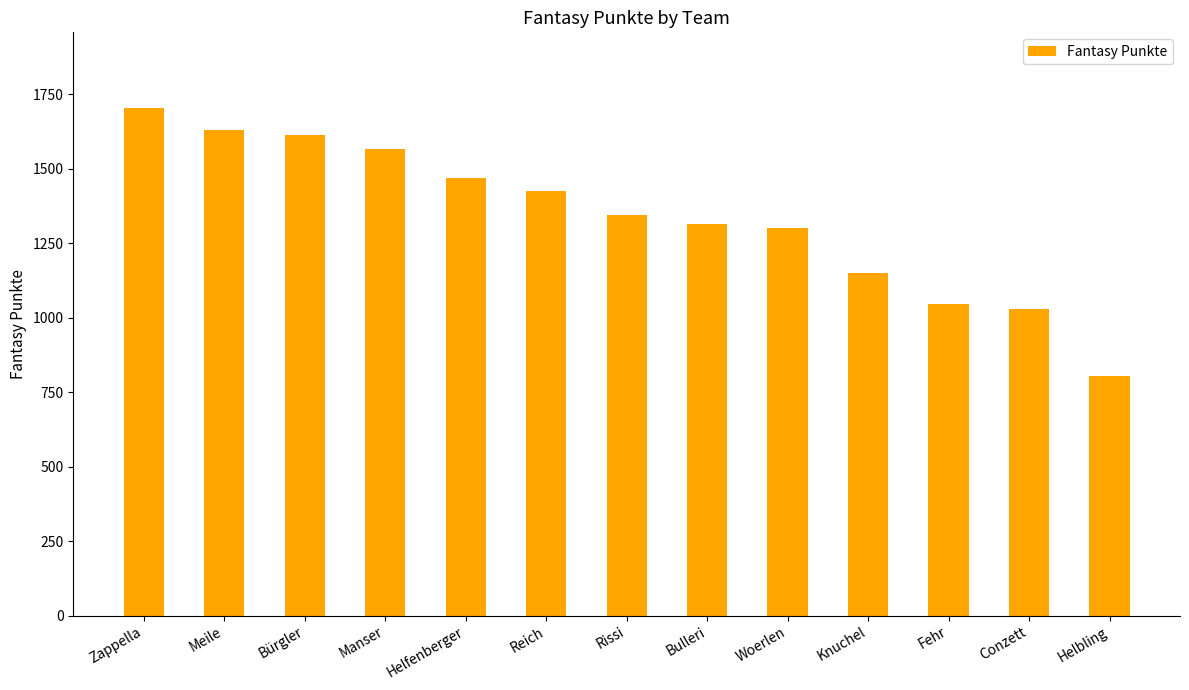

What is the change in value from Knuchel to Conzett?

-120